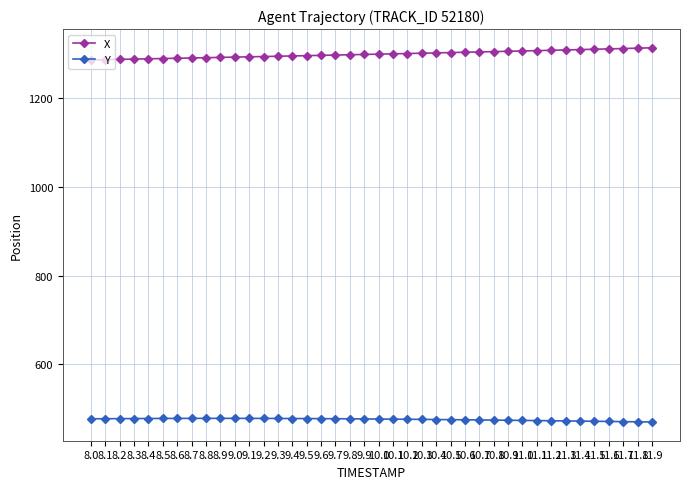

What is the label of the 18th point from the left?

9.7